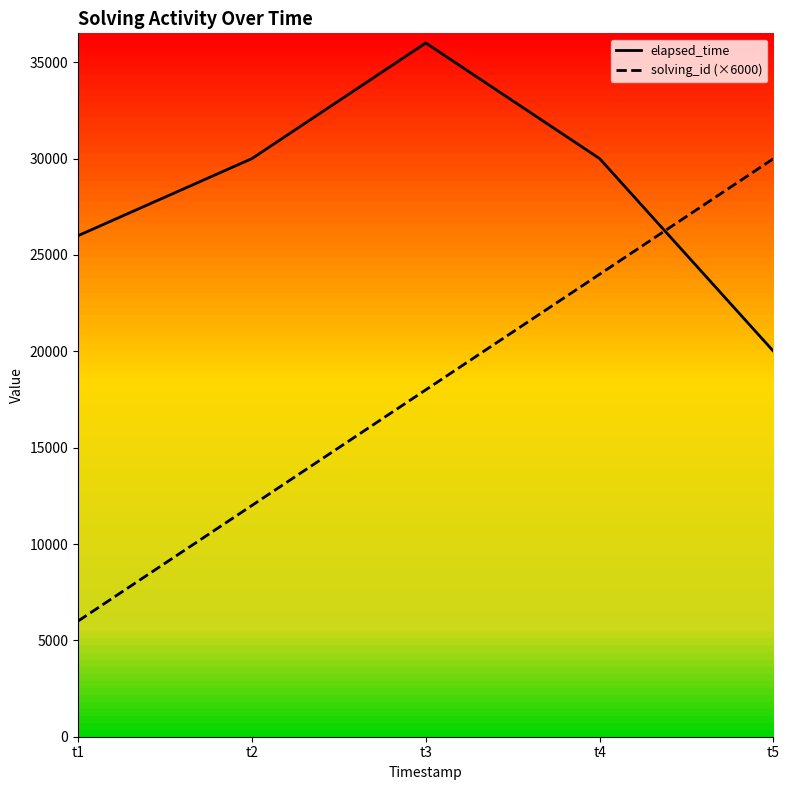

What are all the series names shown in the legend?

solving_id, elapsed_time